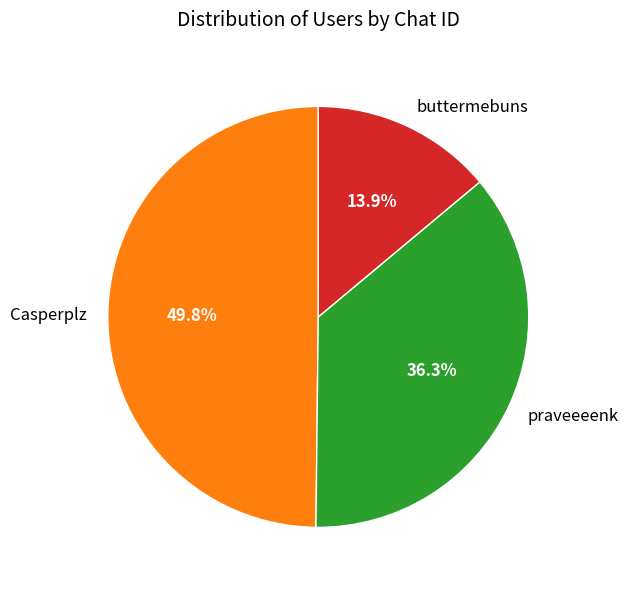

What is the largest slice in the pie chart?

Casperplz